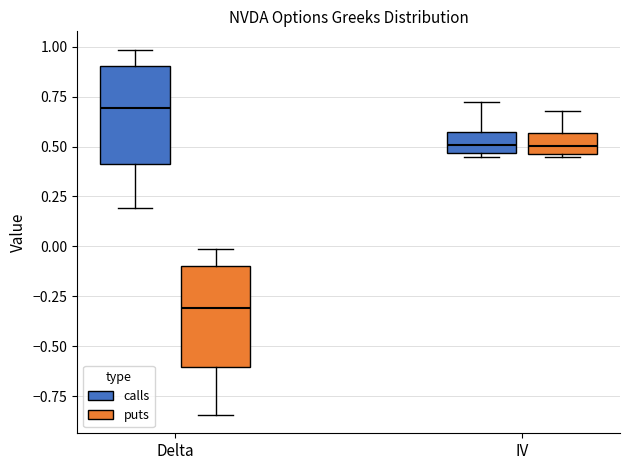

Where is the lower edge of the box for IV (calls) on the y-axis? The values are not printed on the chart, so give them approximately, as read against the axis.

0.45